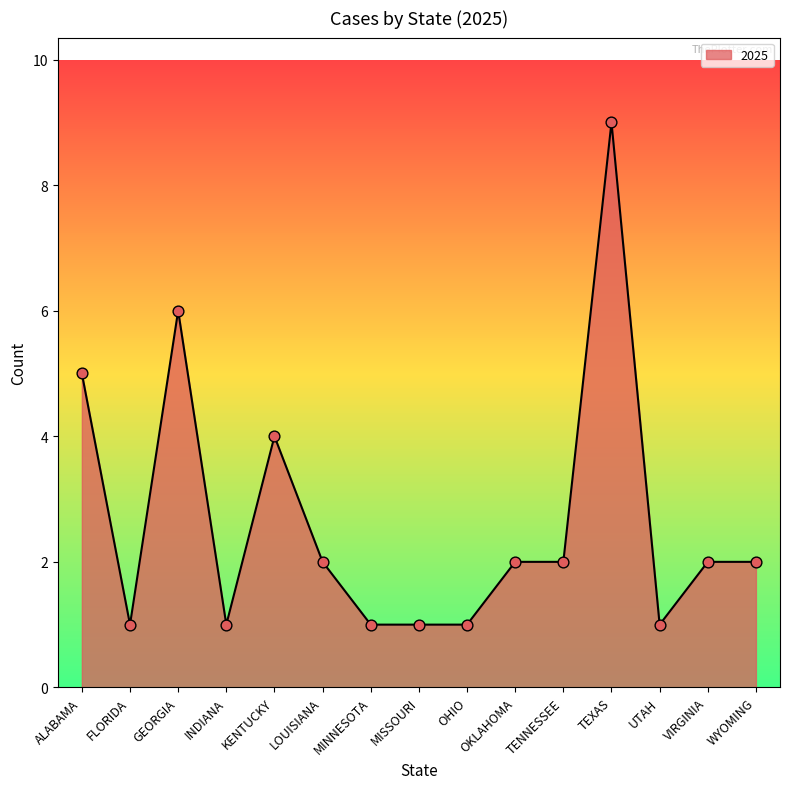

What is the ratio of the value at MISSOURI to the value at MINNESOTA?

1.0